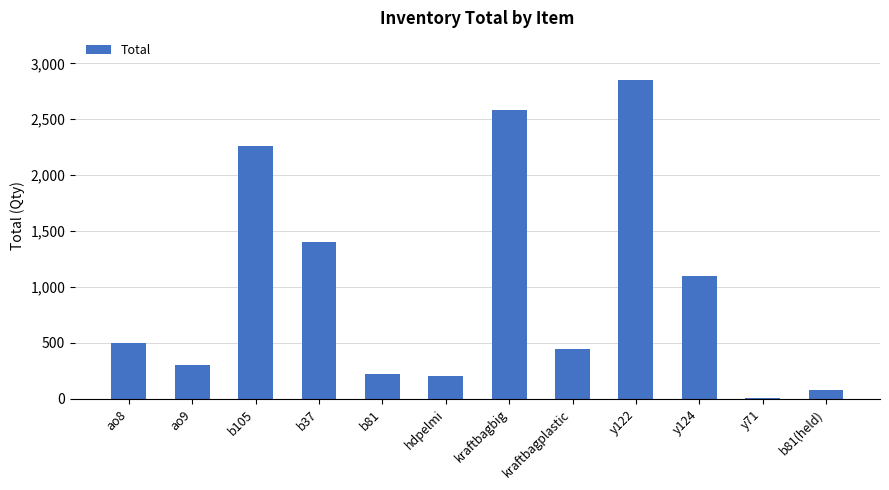

Is it true that the value at kraftbagplastic is 585?

False